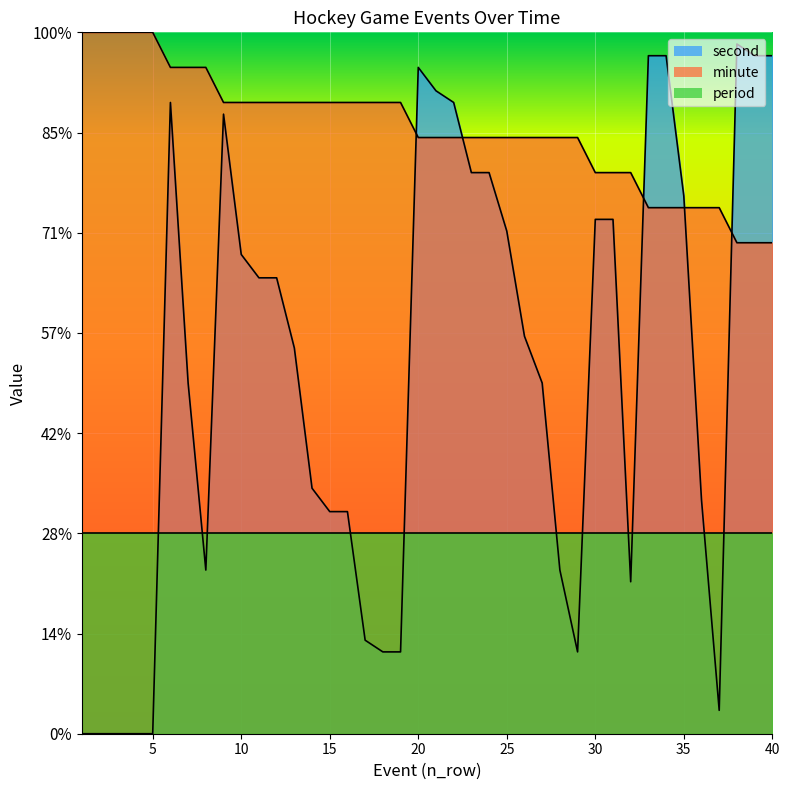

Which series has the largest total across all categories?

minute